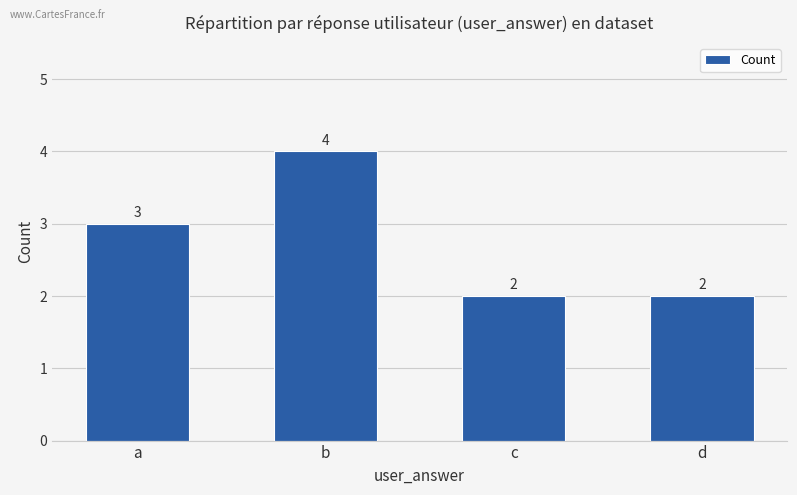

Count the values in the range 2 to 4.

4